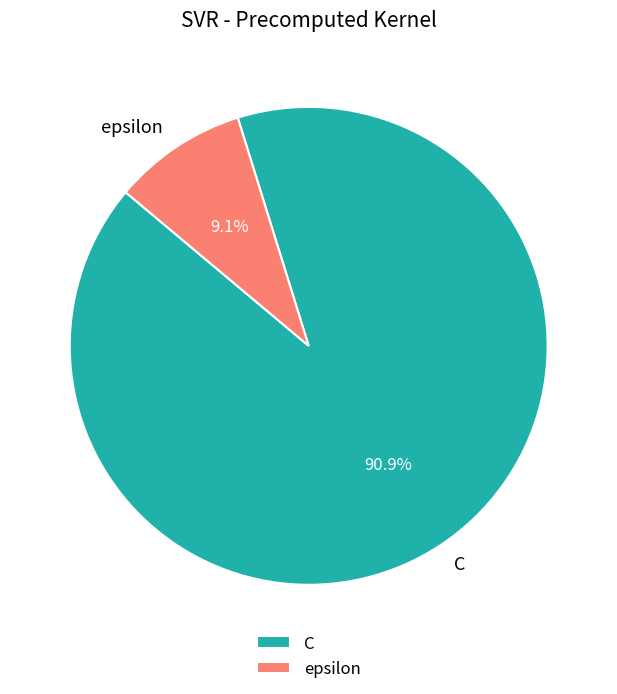

How many segments does this pie chart have?

2